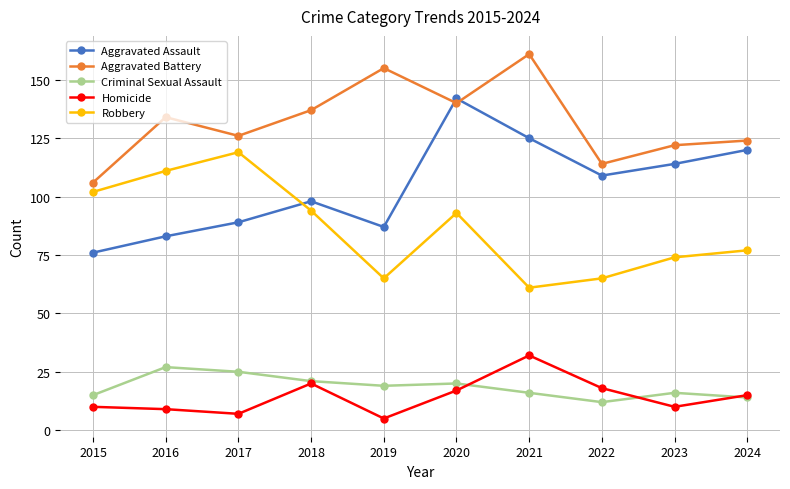

What are all the series names shown in the legend?

Aggravated Assault, Aggravated Battery, Criminal Sexual Assault, Homicide, Robbery